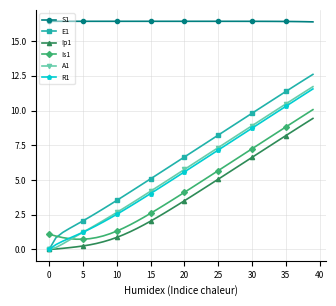

True or false: S1 and Ip1 cross at least once.

False